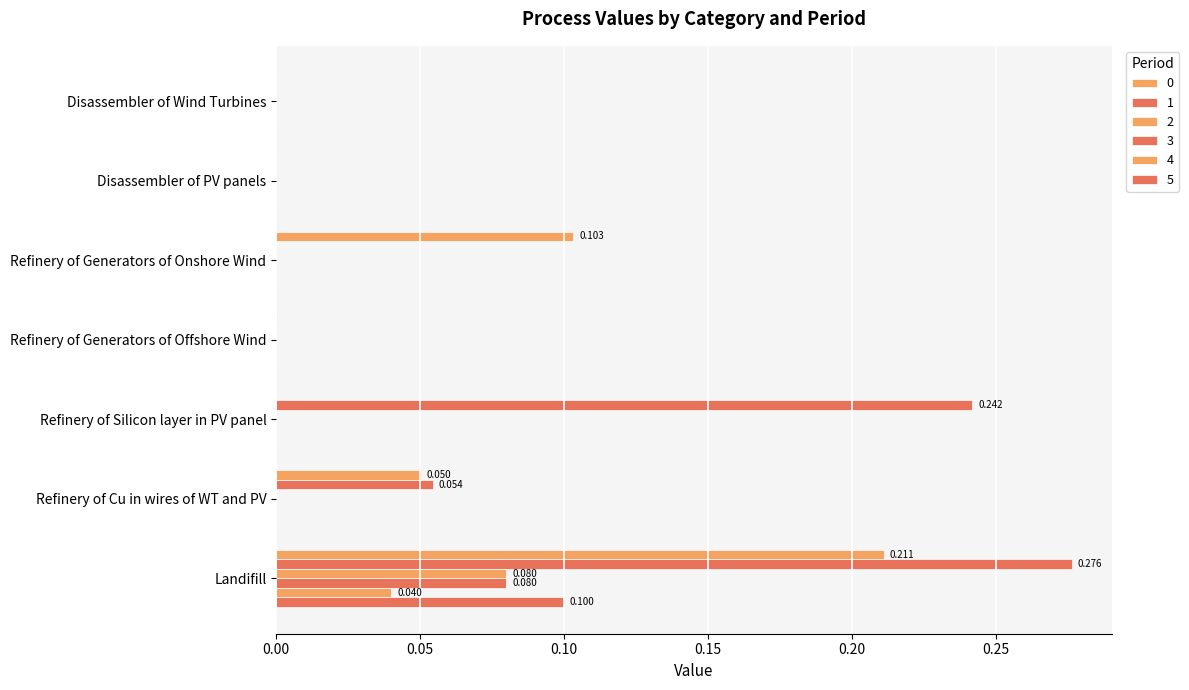

Which series has the largest total across all categories?

1